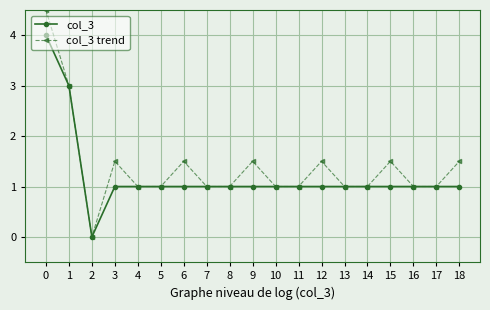

What is the sum of all col_3 trend values?

26.5